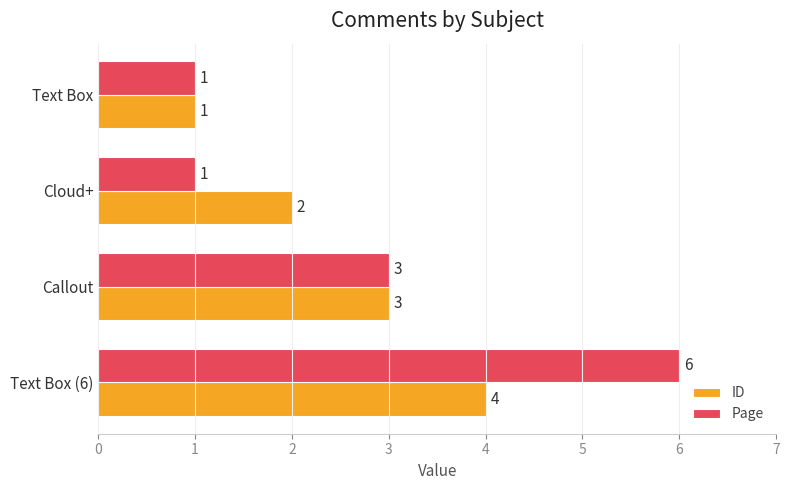

What is the maximum value shown in the chart?

6